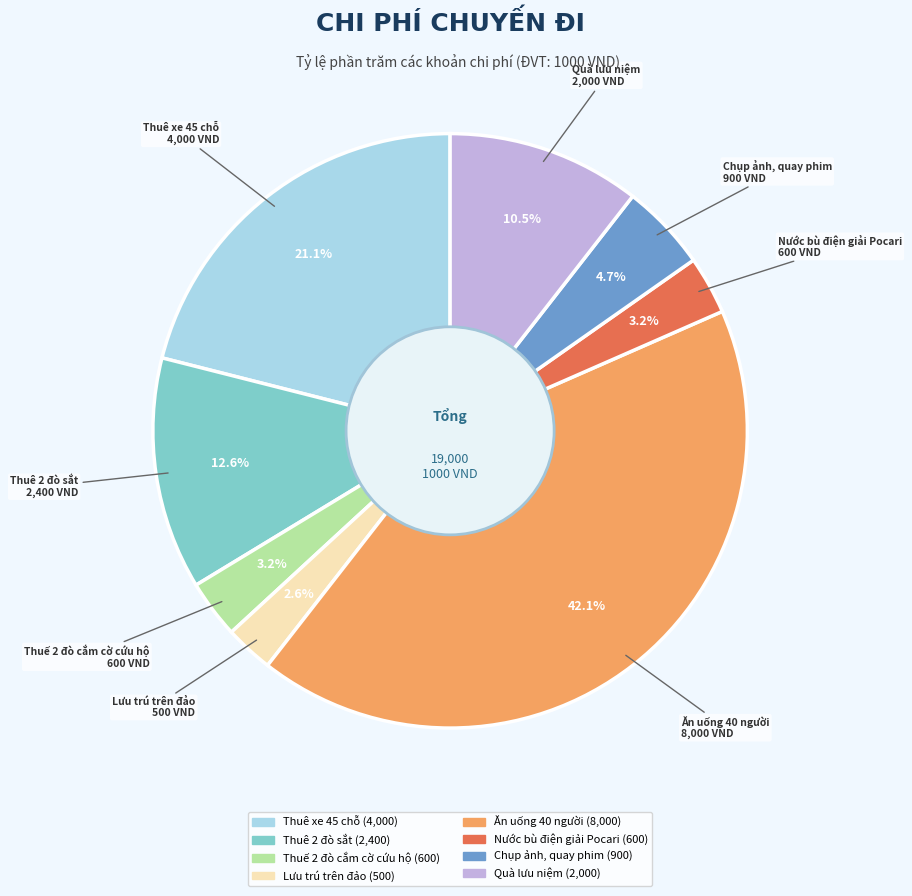

To the nearest percent, what is the difference between the Nước bù điện giải Pocari and Lưu trú trên đảo slice percentages?

1%